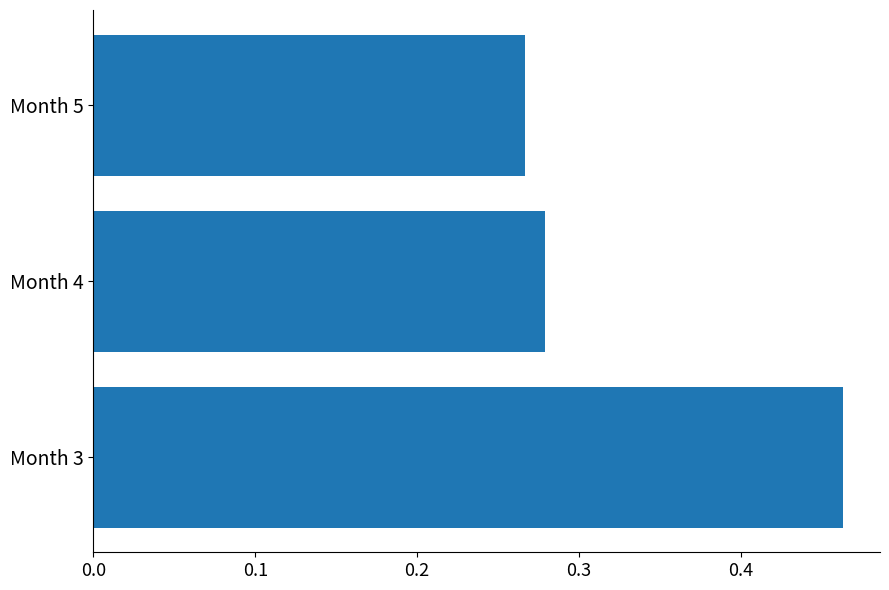

Which label corresponds to the largest value in the chart?

Month 3